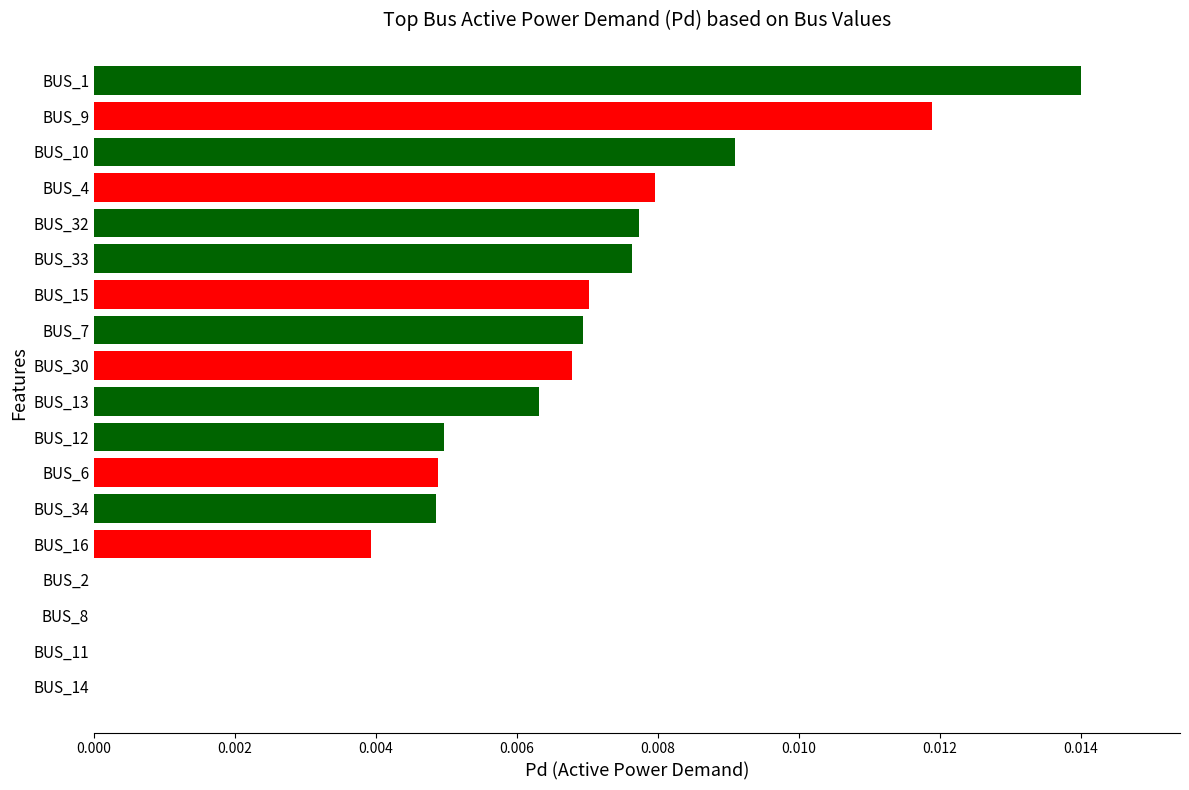

How many categories are shown in the chart?

18